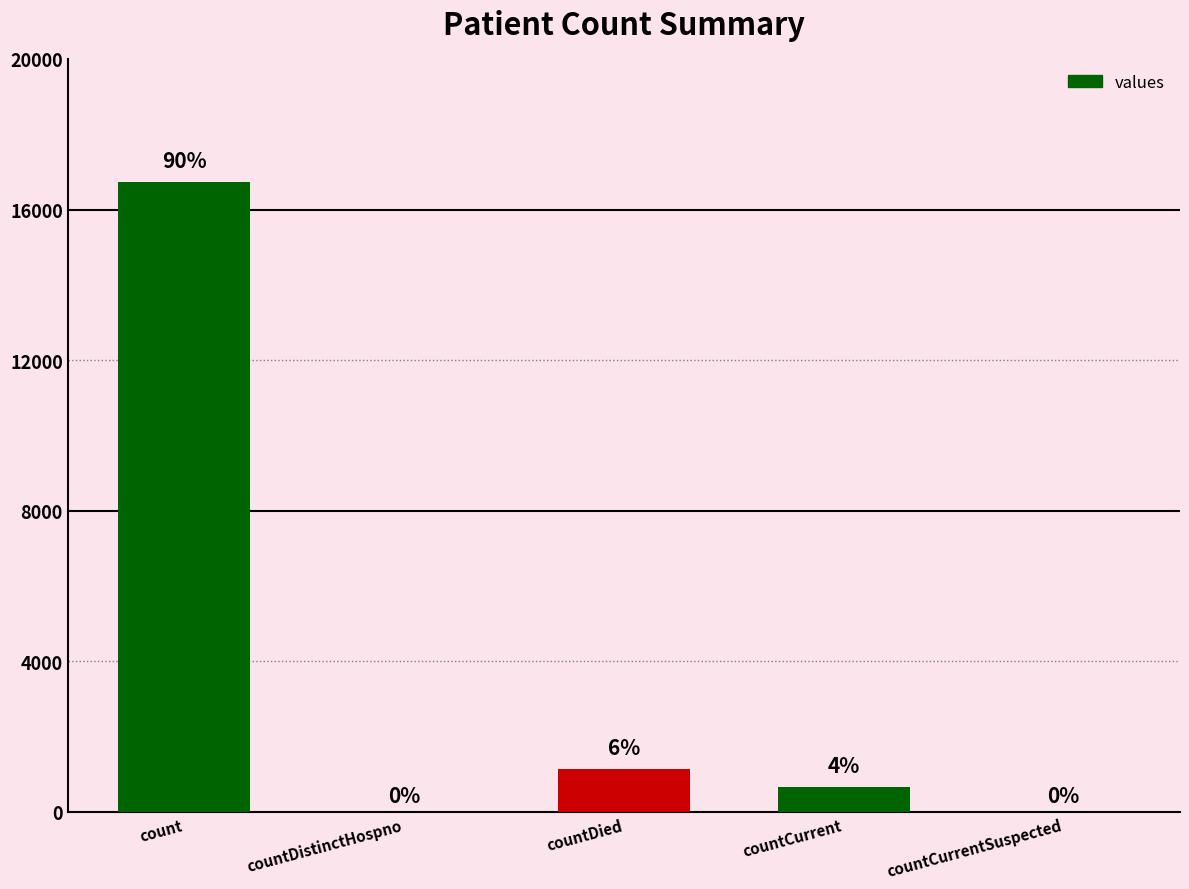

Is it true that the value at count is 16729?

True